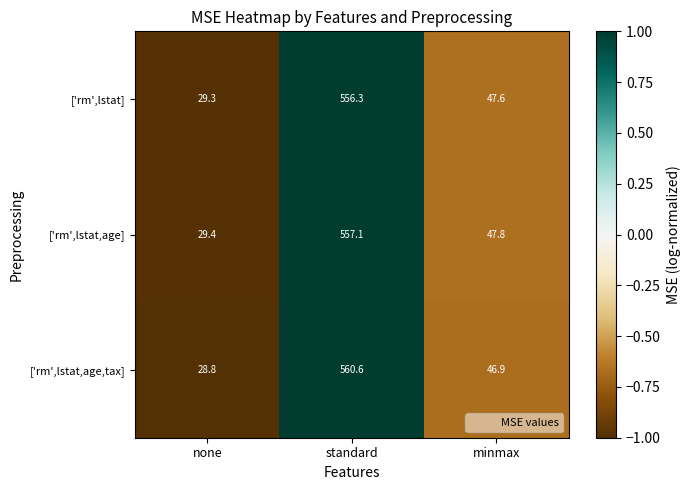

How many values in the ['rm',lstat] series are below 47?

1